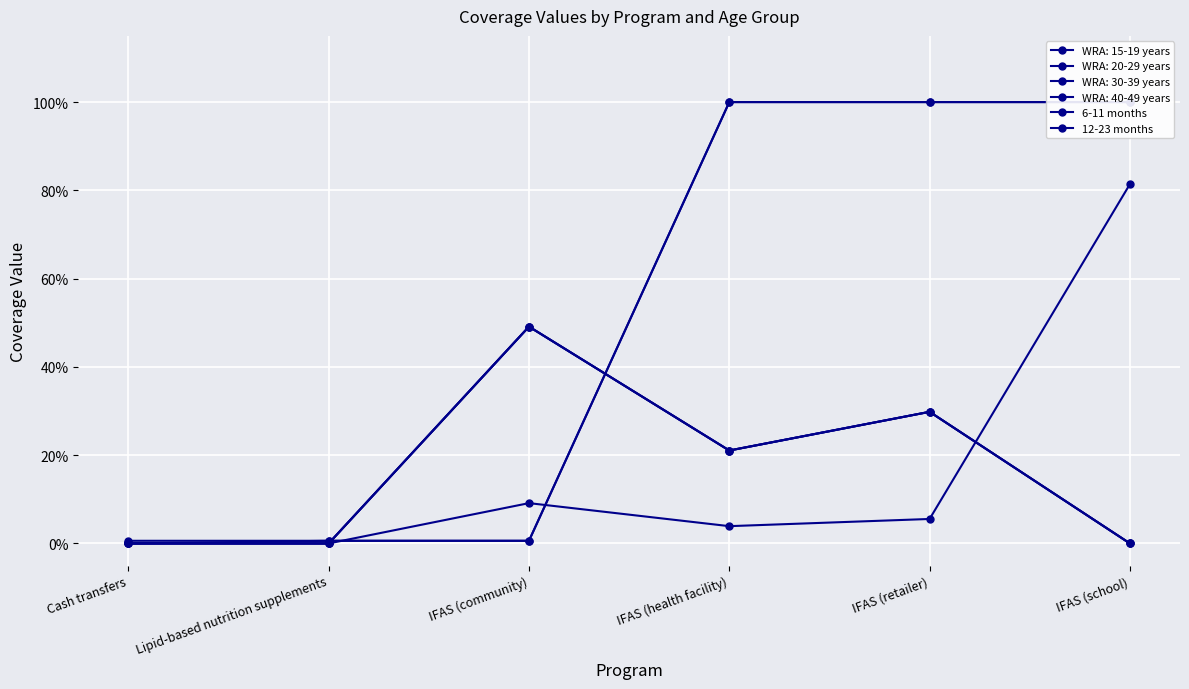

At which label does 12-23 months reach its peak?

IFAS (health facility)